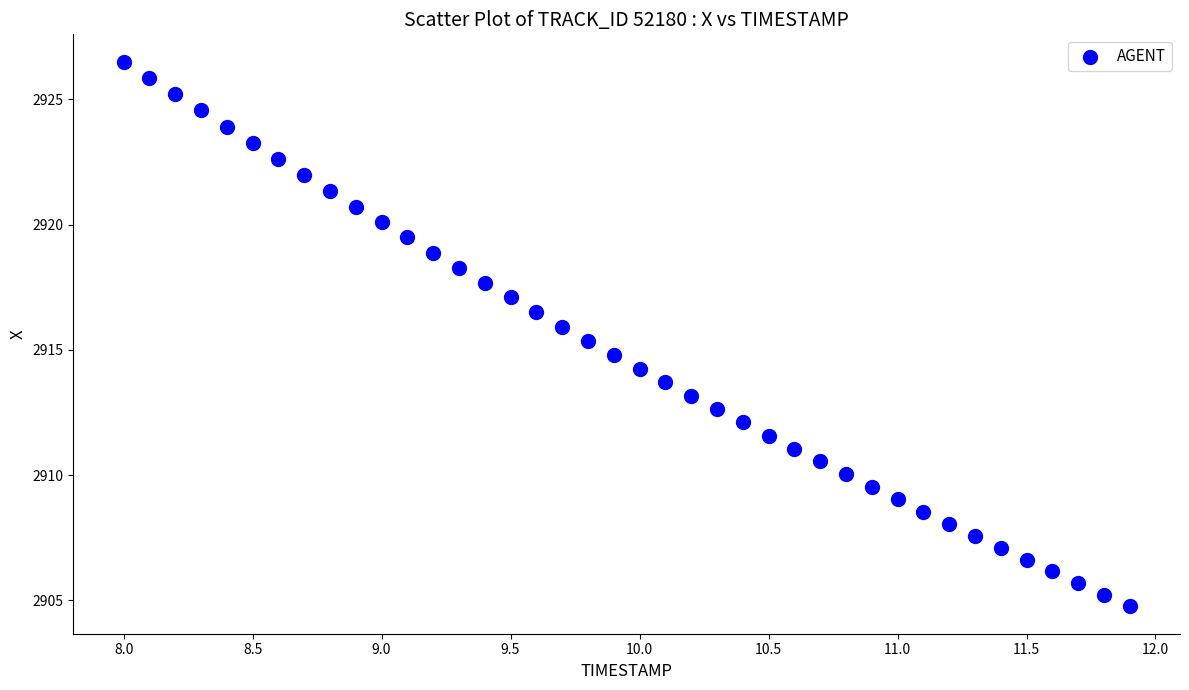

What is the range of X values (max minus min)?

3.9